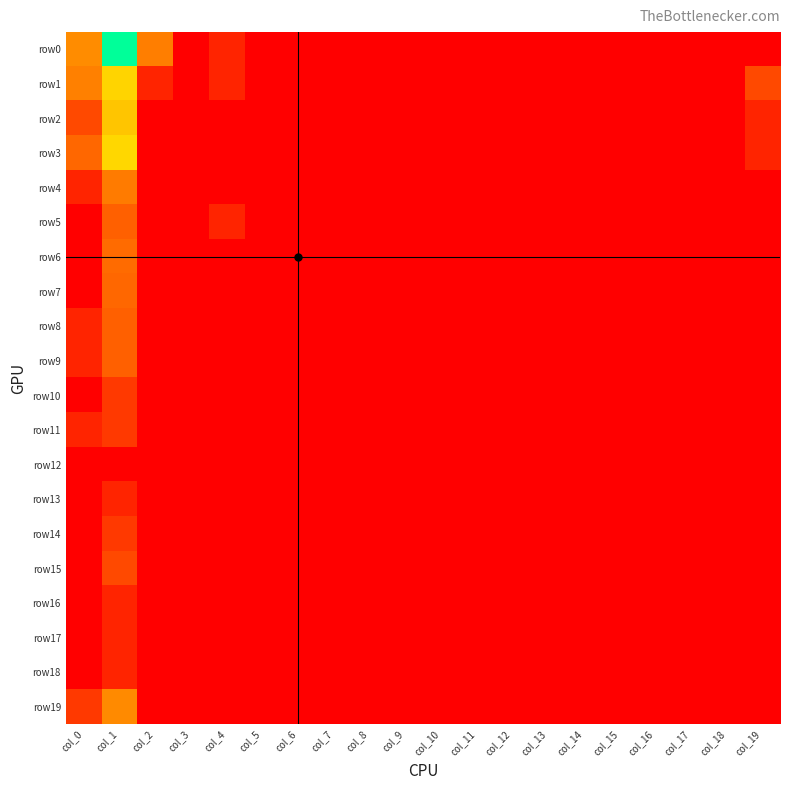

Which series has the widest spread of values?

row0